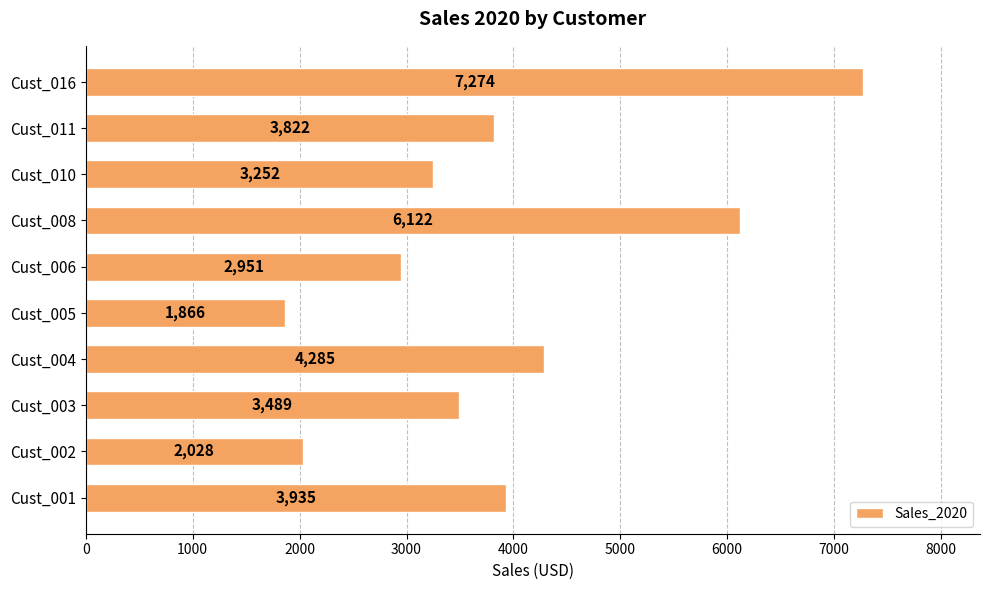

How many series are shown in this chart?

1